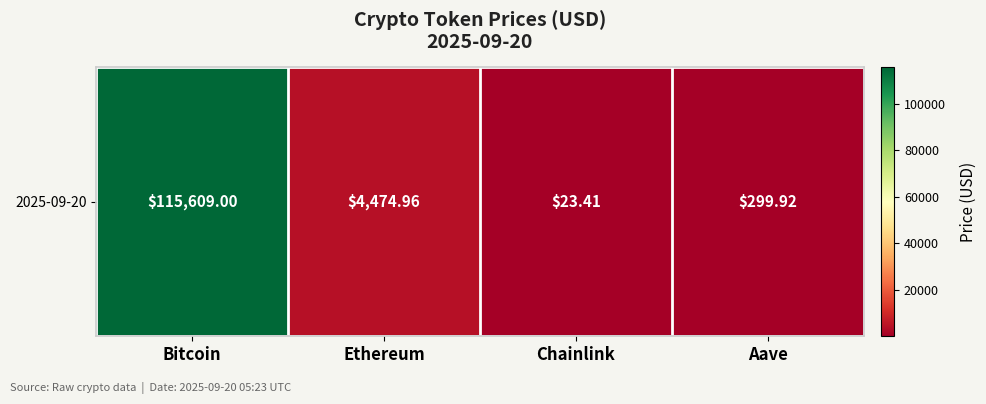

At which label does the data first exceed 4474?

Bitcoin